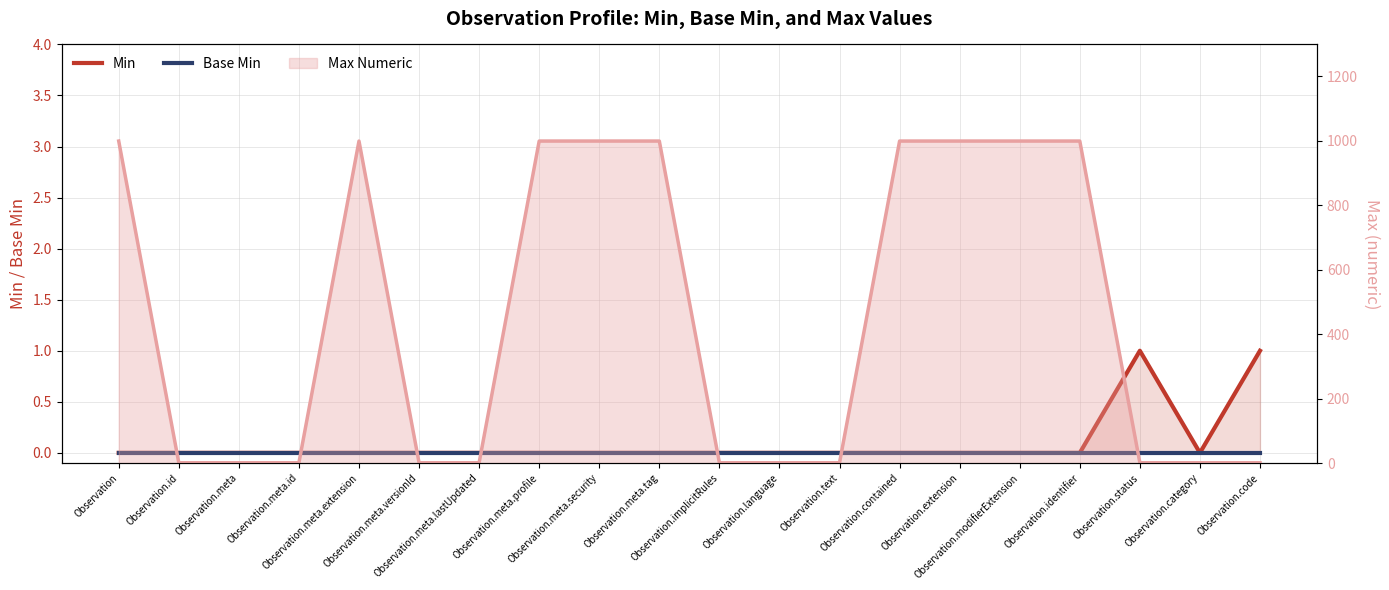

True or false: Min has more than 1 interior local peaks.

False